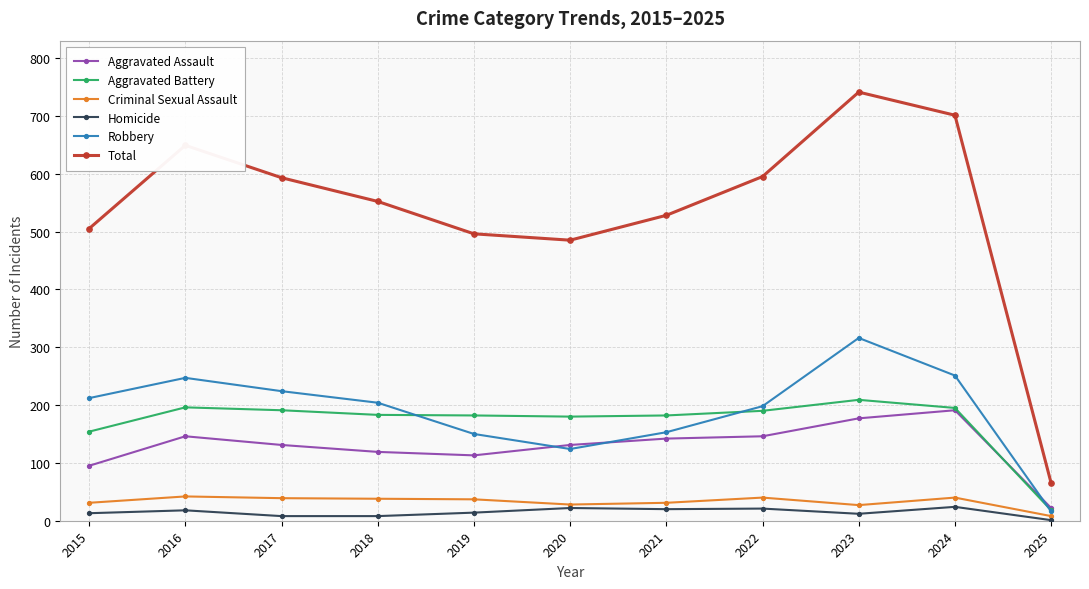

Is this an area chart (filled region under the line)?

No